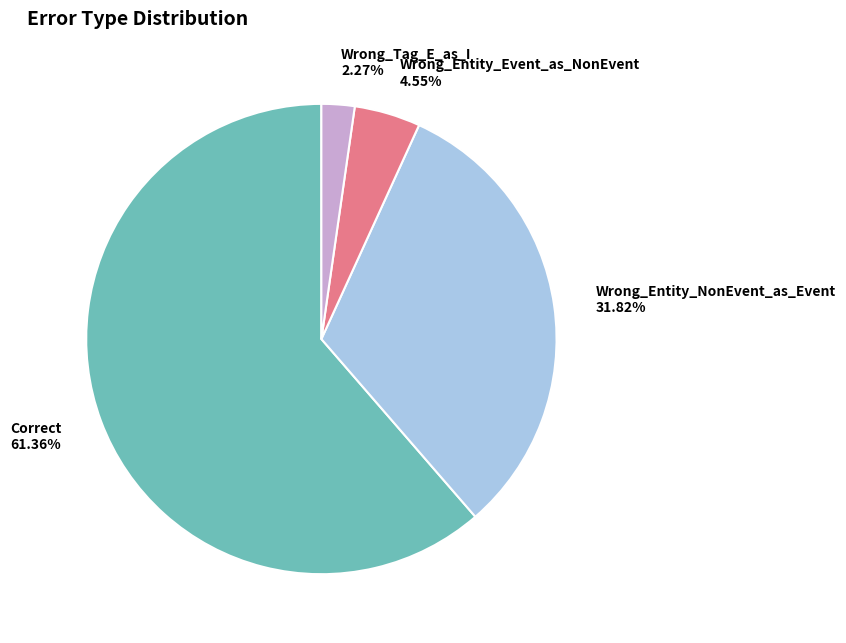

How many segments does this pie chart have?

4